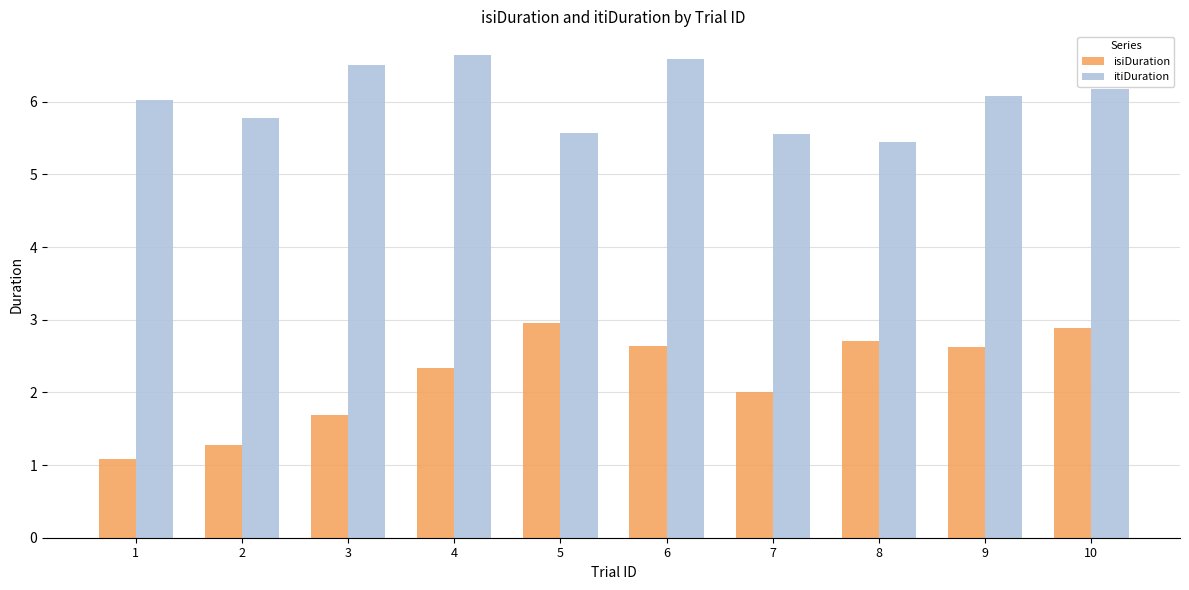

What are all the series names shown in the legend?

isiDuration, itiDuration